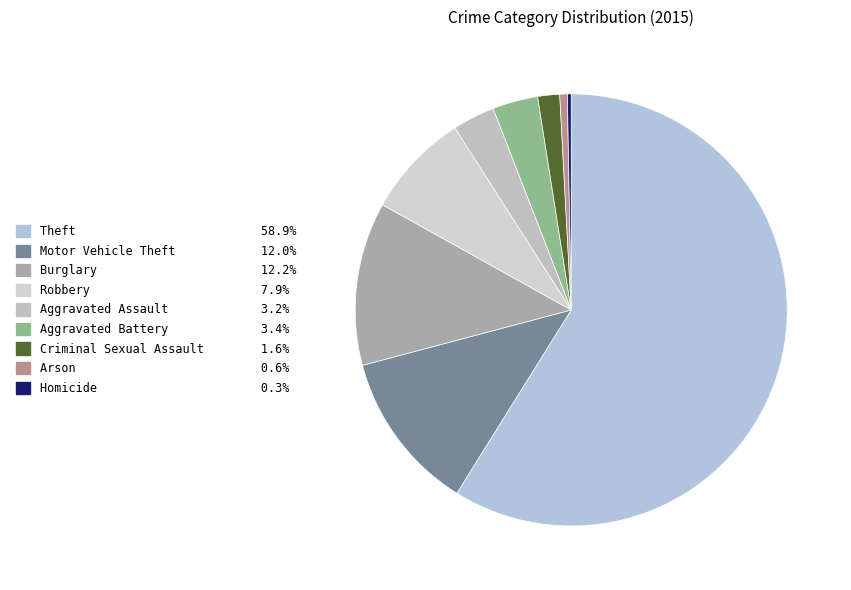

Count the number of slices in the pie.

9